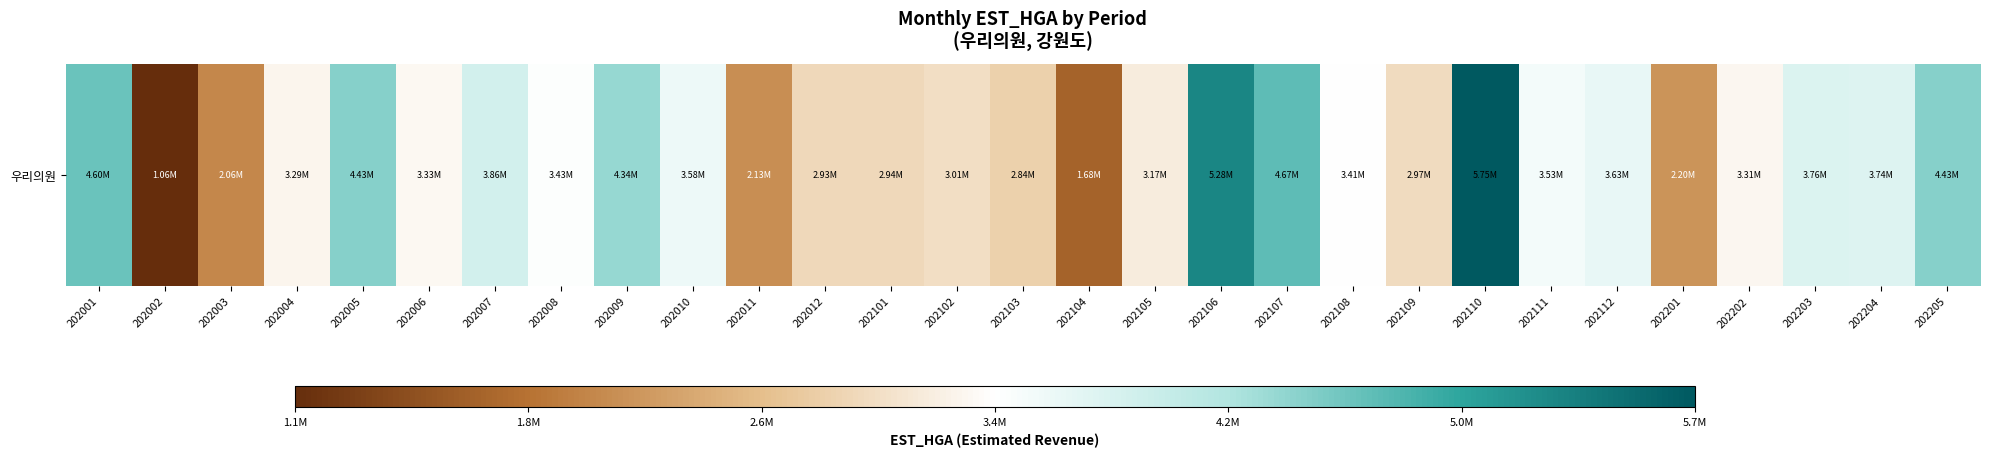

Which category has the highest value across all series?

202110